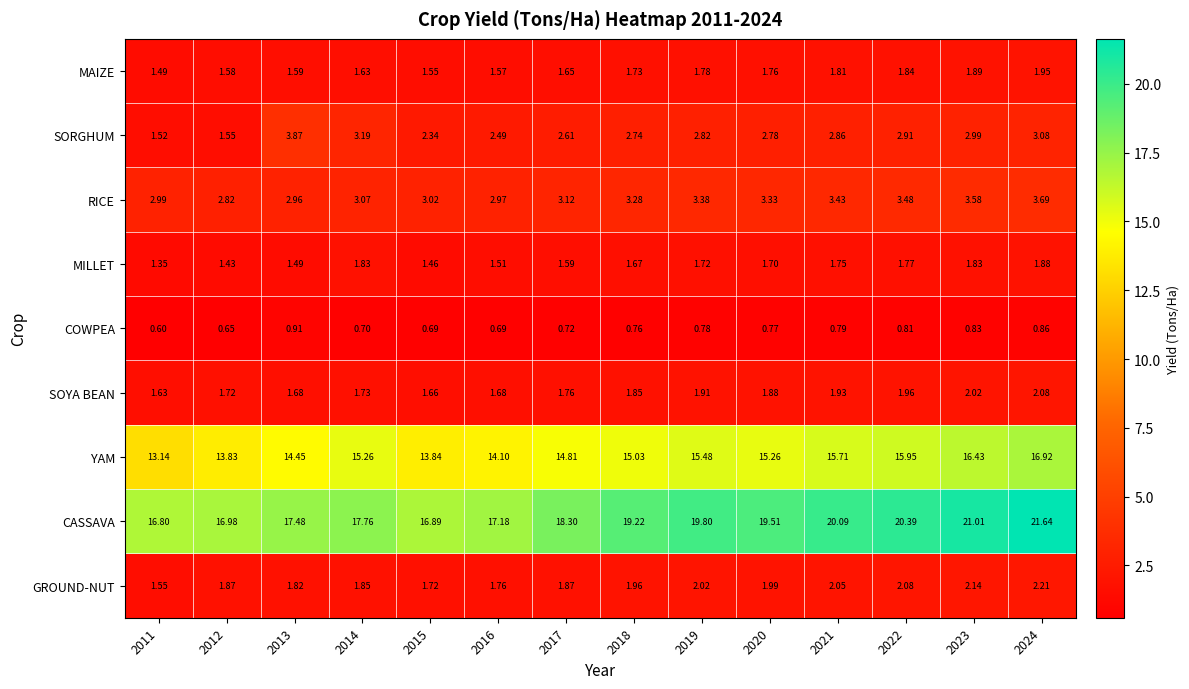

List the series in order of their peak value, highest first.

CASSAVA, YAM, SORGHUM, RICE, GROUND-NUT, SOYA BEAN, MAIZE, MILLET, COWPEA